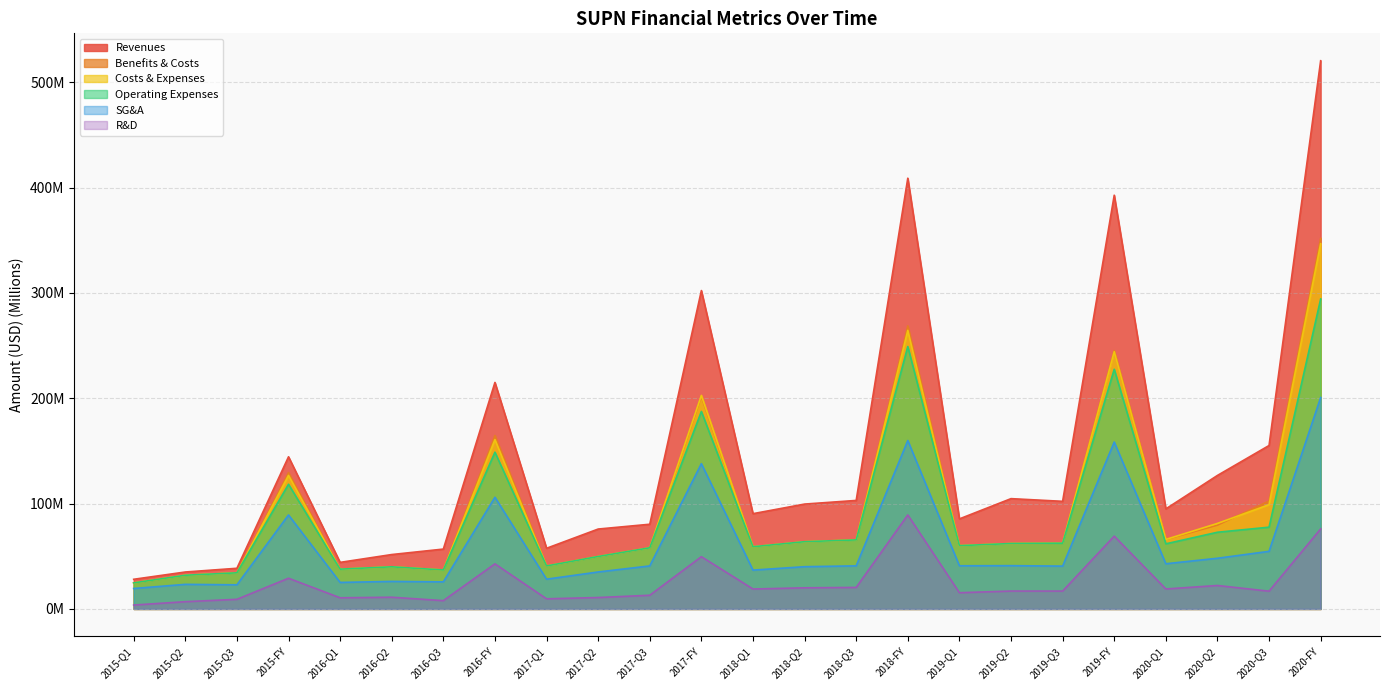

Which series has the largest range (max minus min)?

Revenues